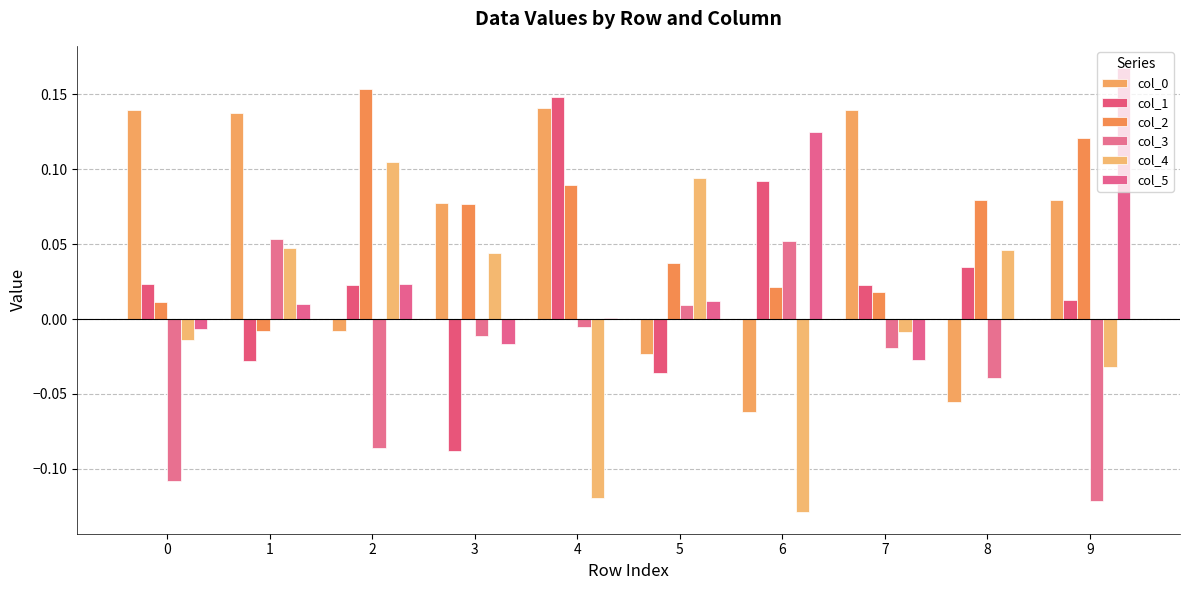

The value of col_5 at 2 is 0.0. True or false?

True